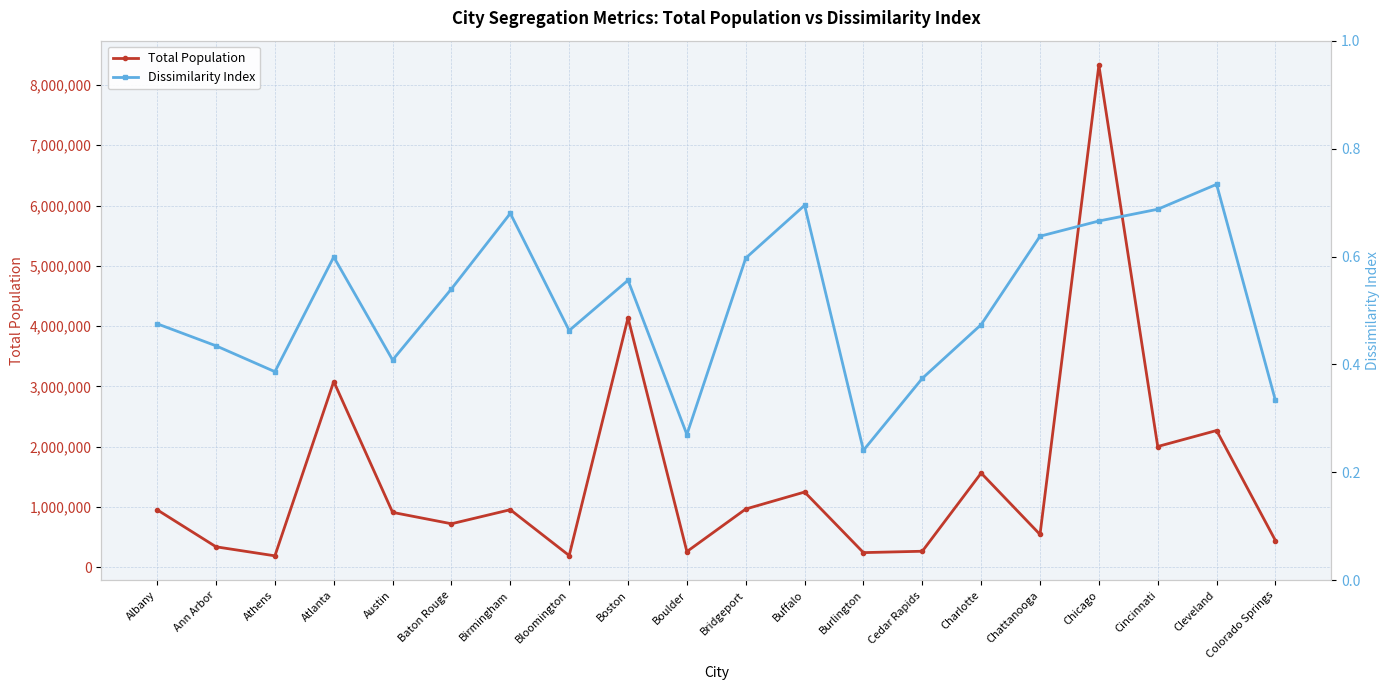

Which category has the highest value in the Dissimilarity Index series?

Cleveland